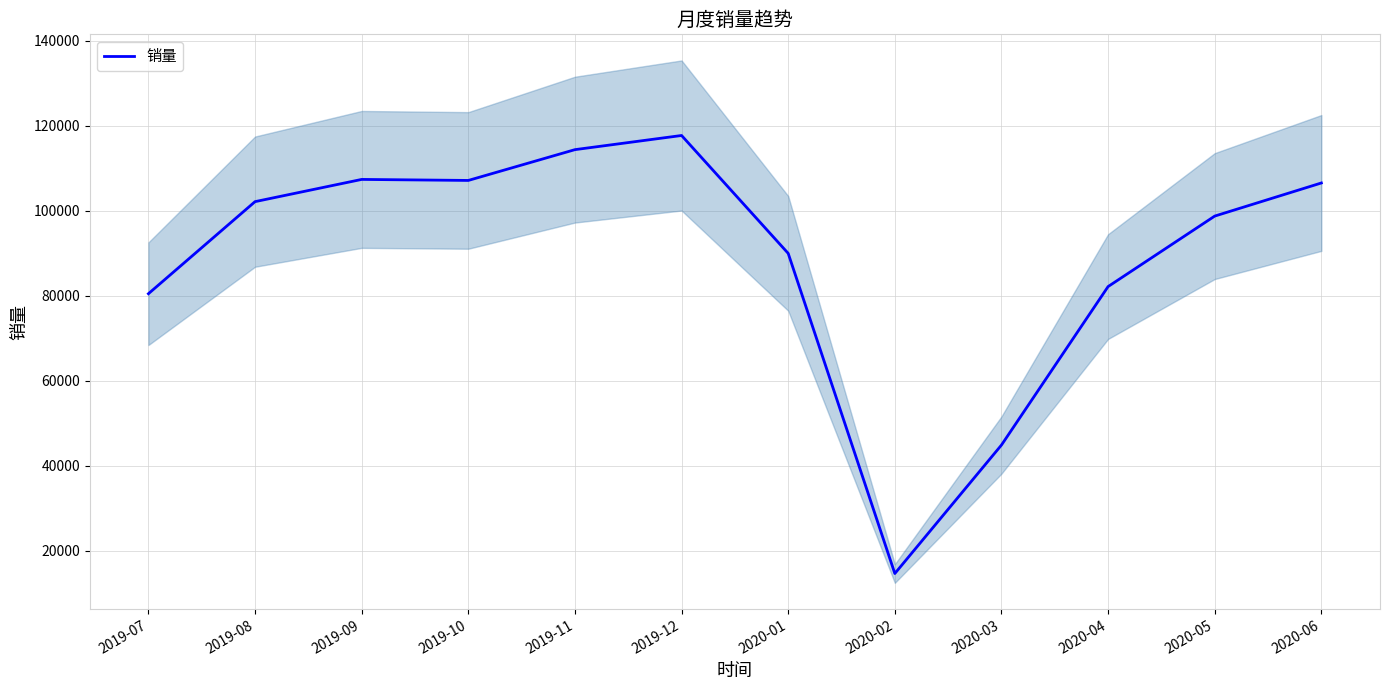

Where is the data nearest to the value 66195?

2019-07